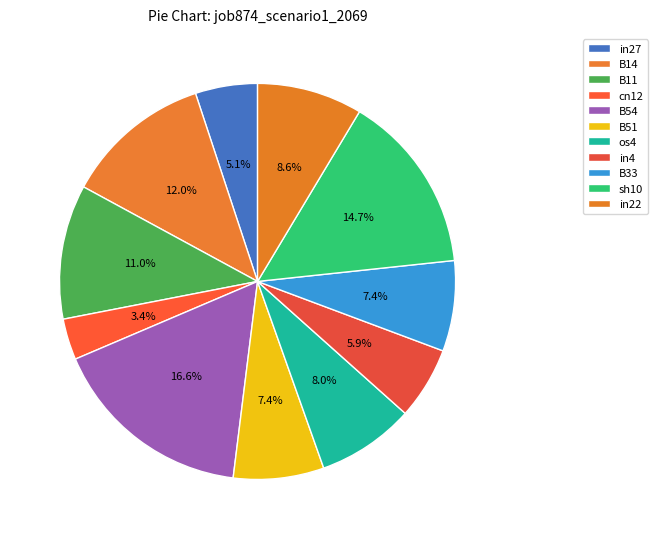

To the nearest percent, what portion does B11 represent?

11%